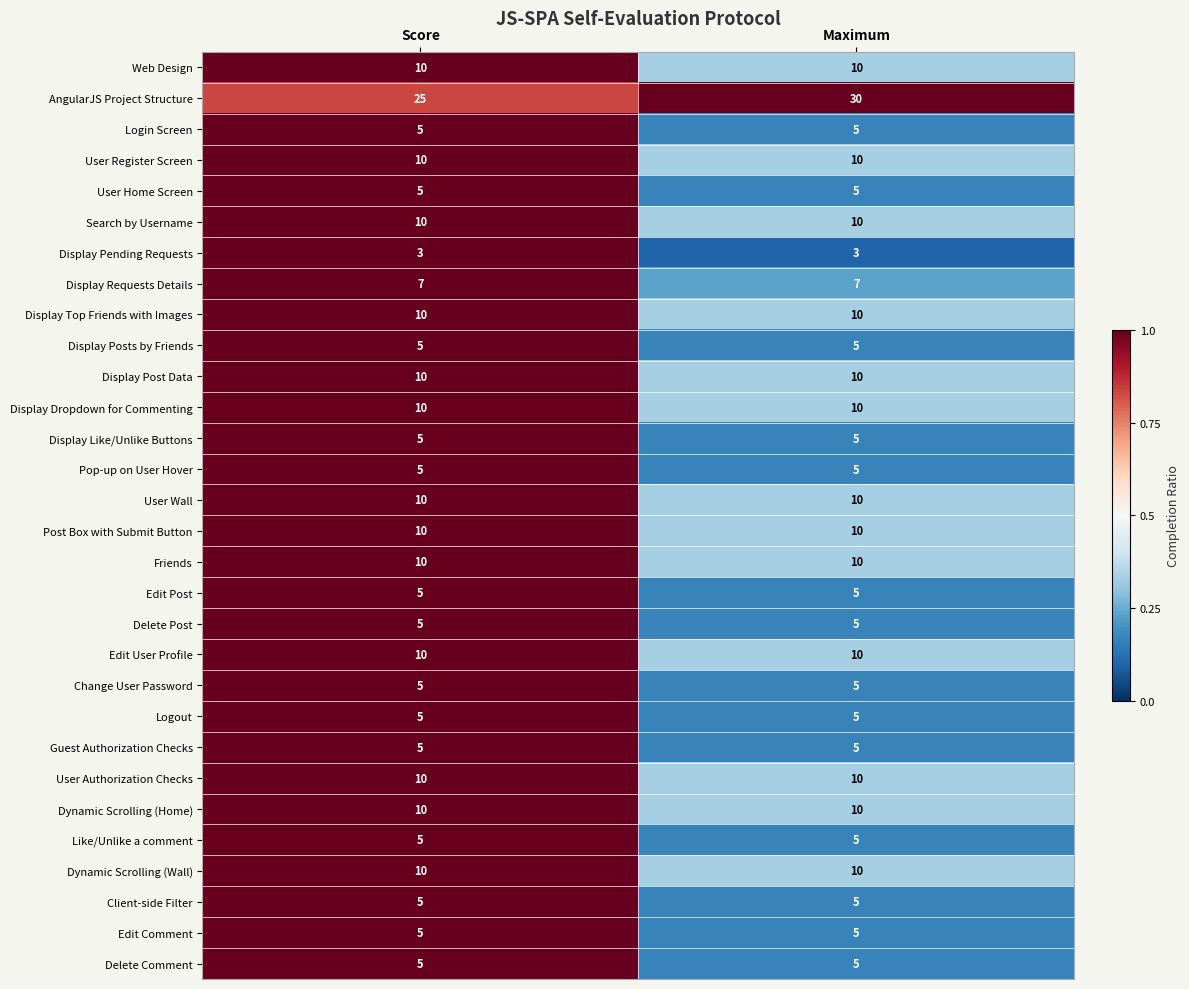

Read the Display Post Data value at Maximum.

10